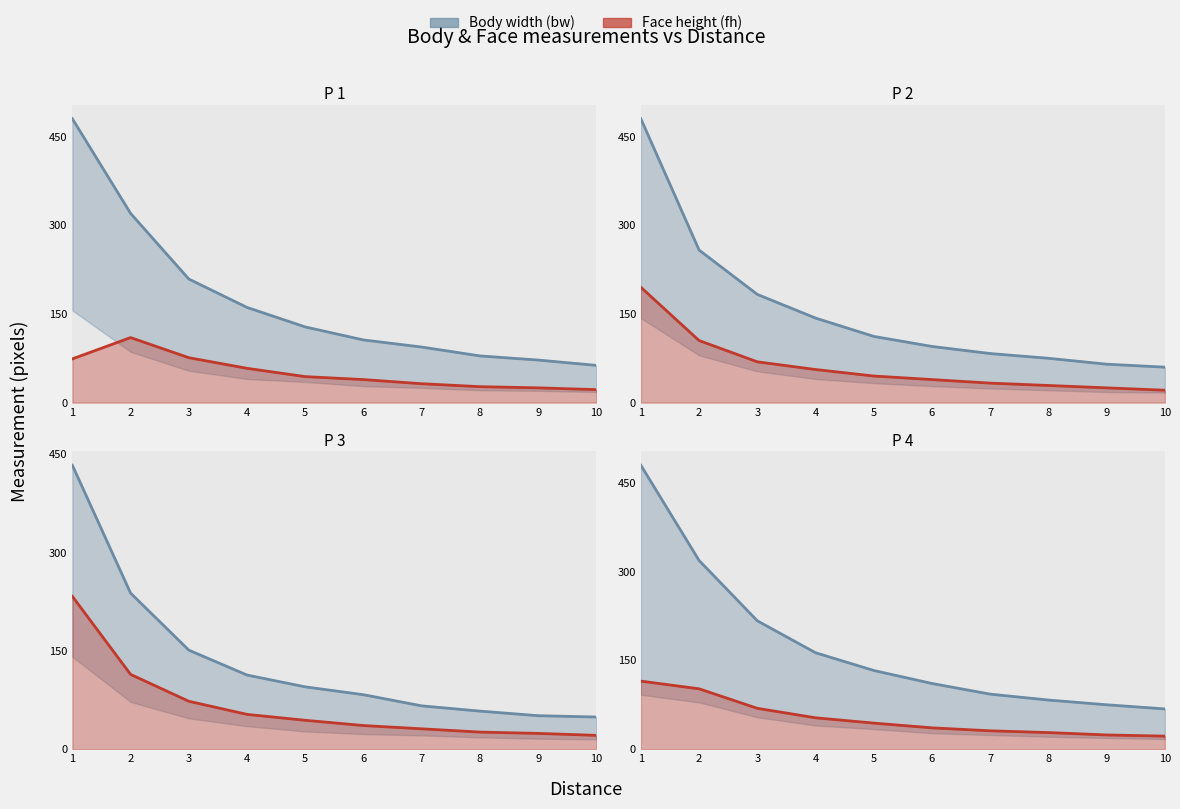

What is the sum of all Face height (fh) values?

524